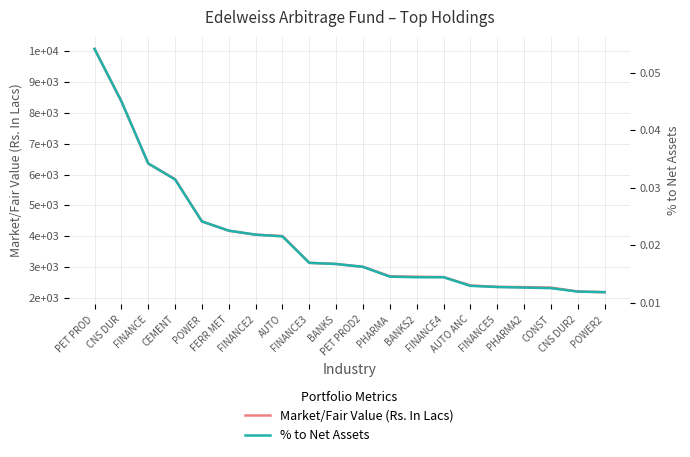

What are all the series names shown in the legend?

Market/Fair Value (Rs. In Lacs), % to Net Assets